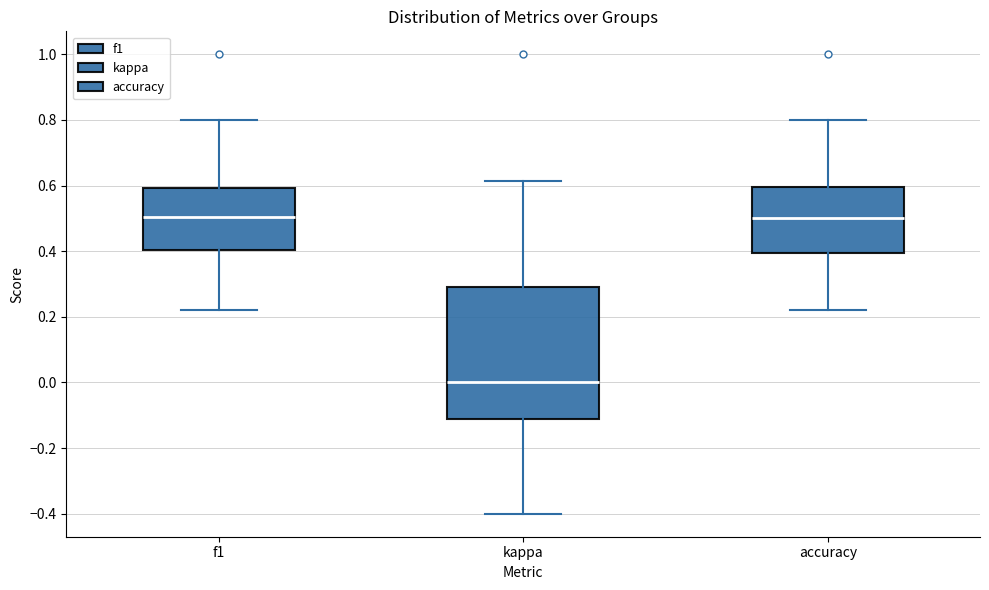

Which box's median line is the lowest?

kappa